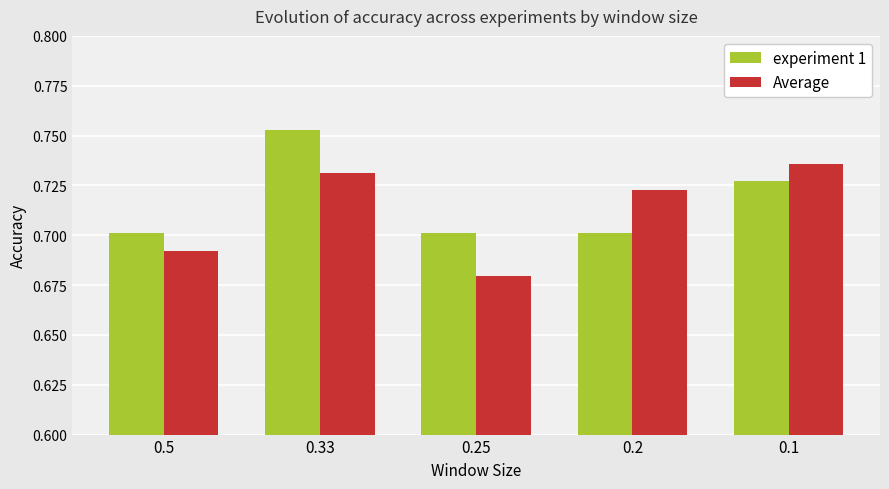

What is the difference between the maximum and minimum values in the experiment 1 series?

0.1